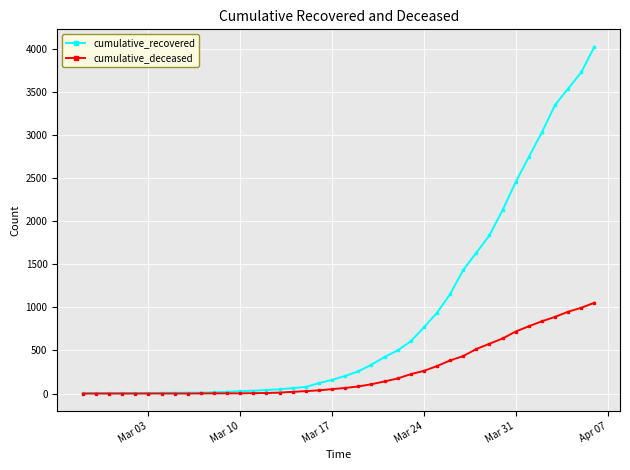

How many categories are shown in the chart?

40